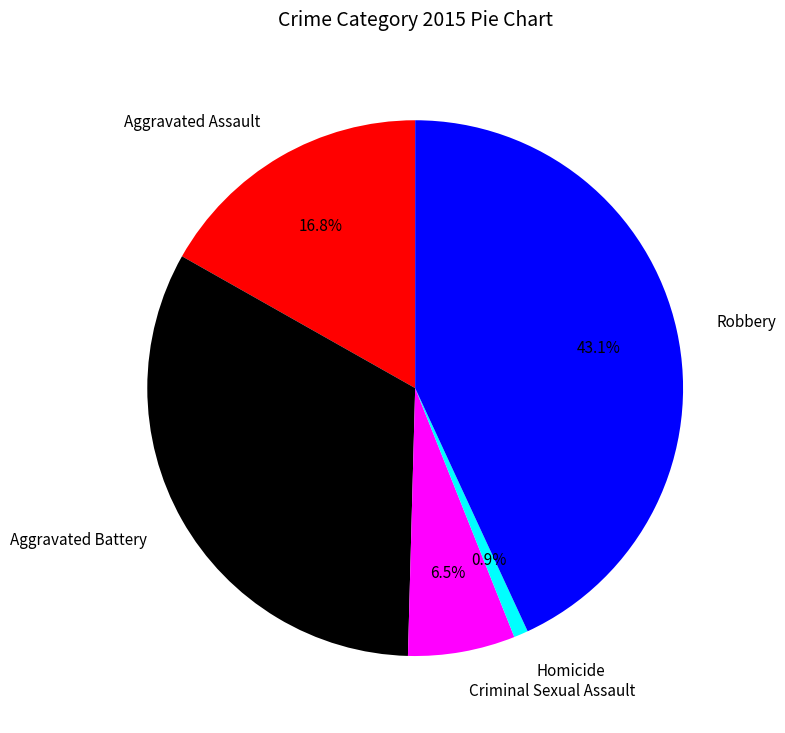

Rank the categories by value from highest to lowest.

Robbery, Aggravated Battery, Aggravated Assault, Criminal Sexual Assault, Homicide